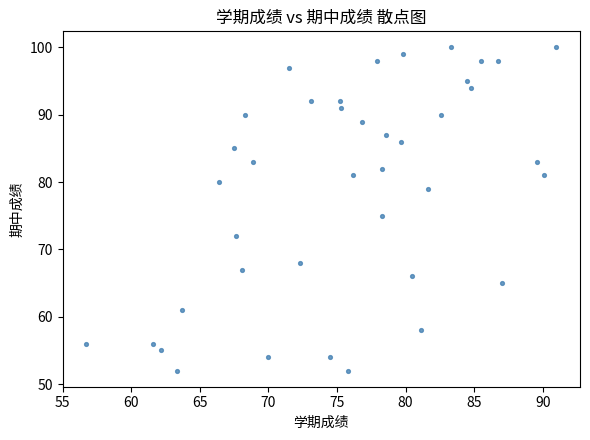

What Y value in the scatter plot is closest to 76?

75